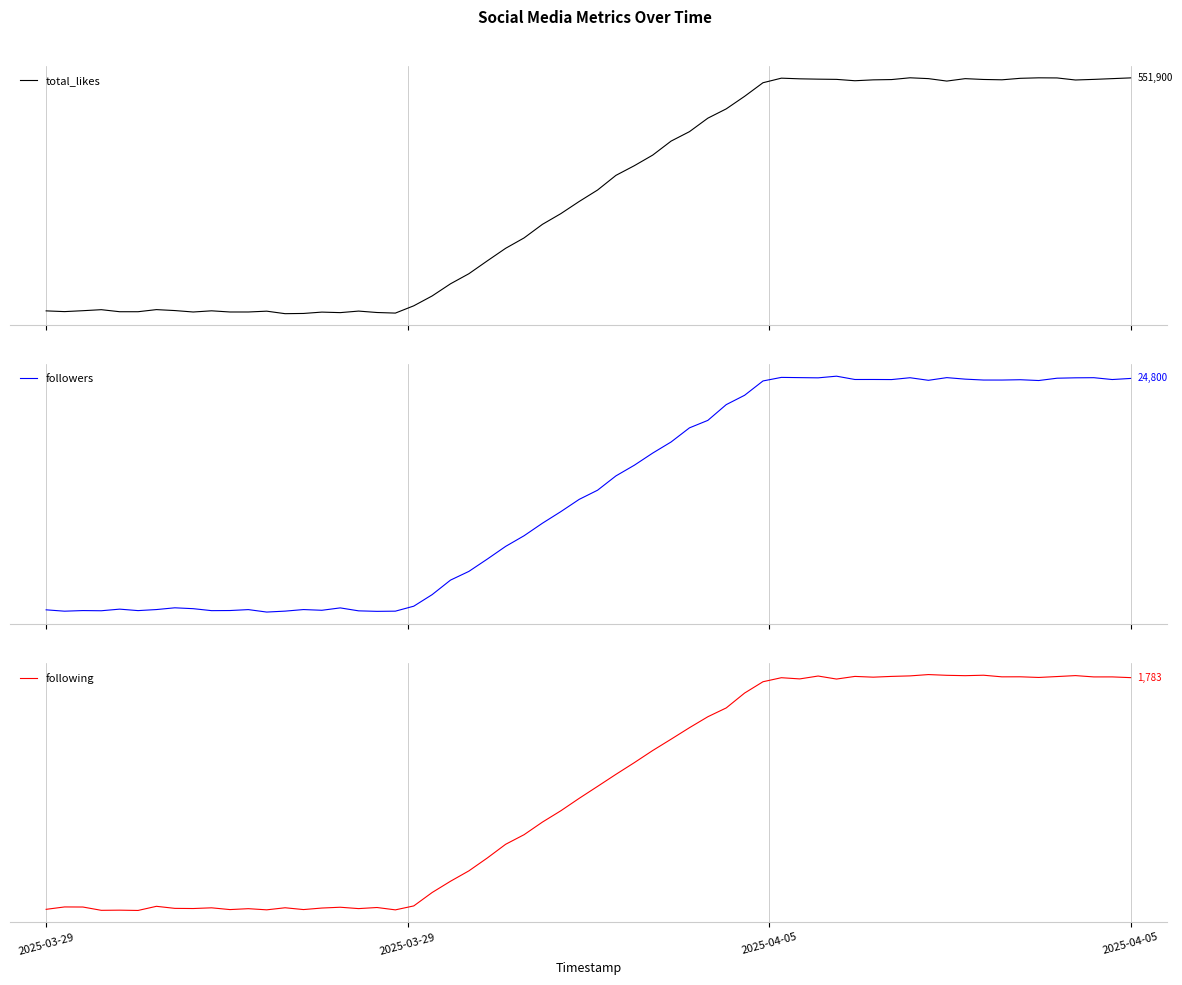

The followers series shows 16264 at 2025-03-29 00:00:00. True or false?

False